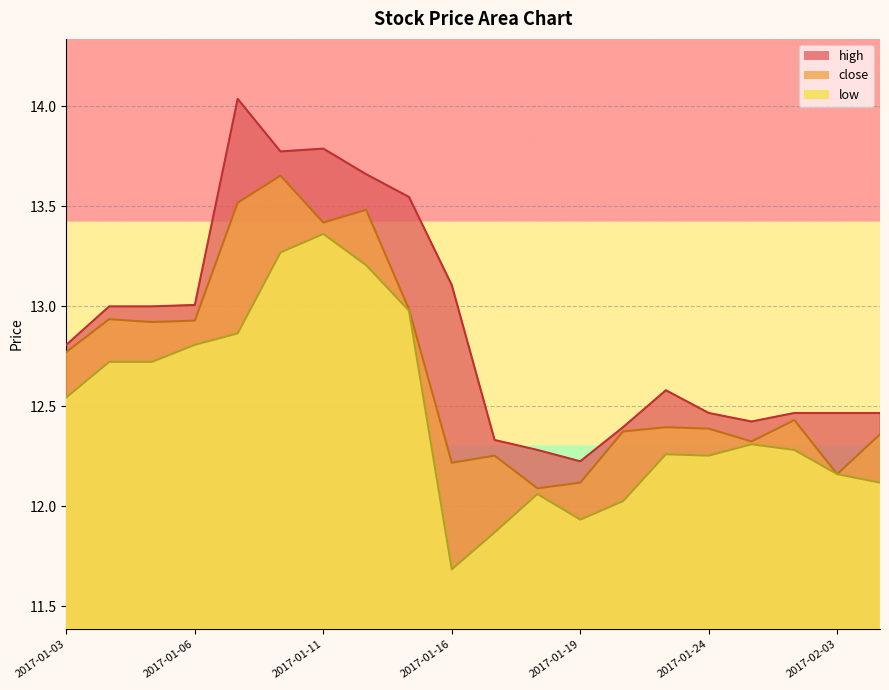

Which category has the lowest value across all series?

2017-01-16